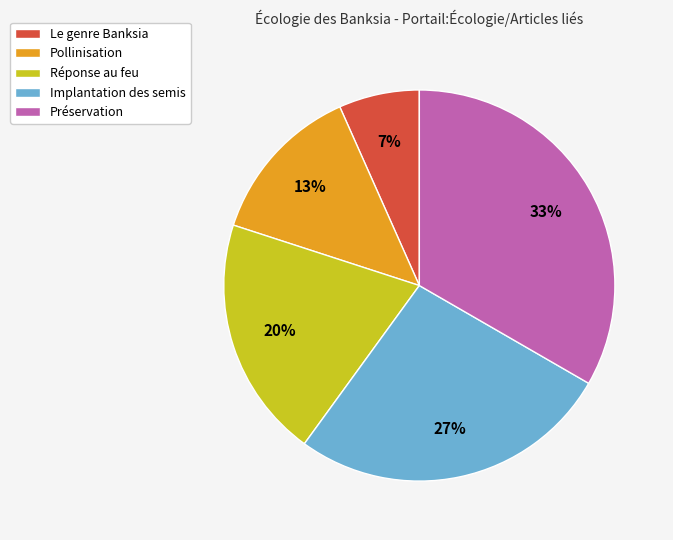

How many slices are in this pie chart?

5